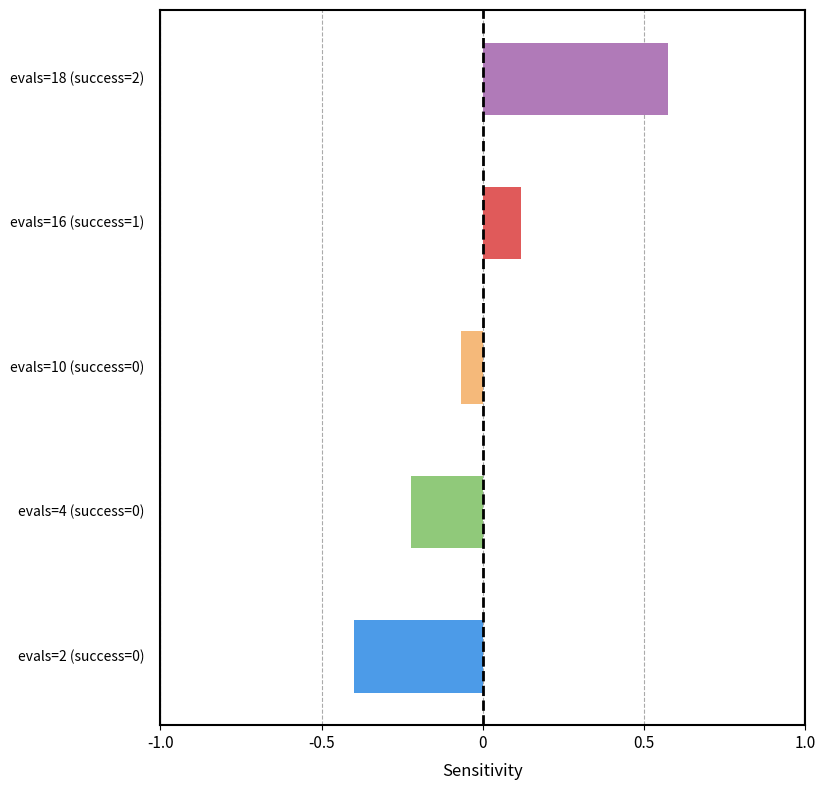

What is the difference between the second highest and minimum values?

0.5